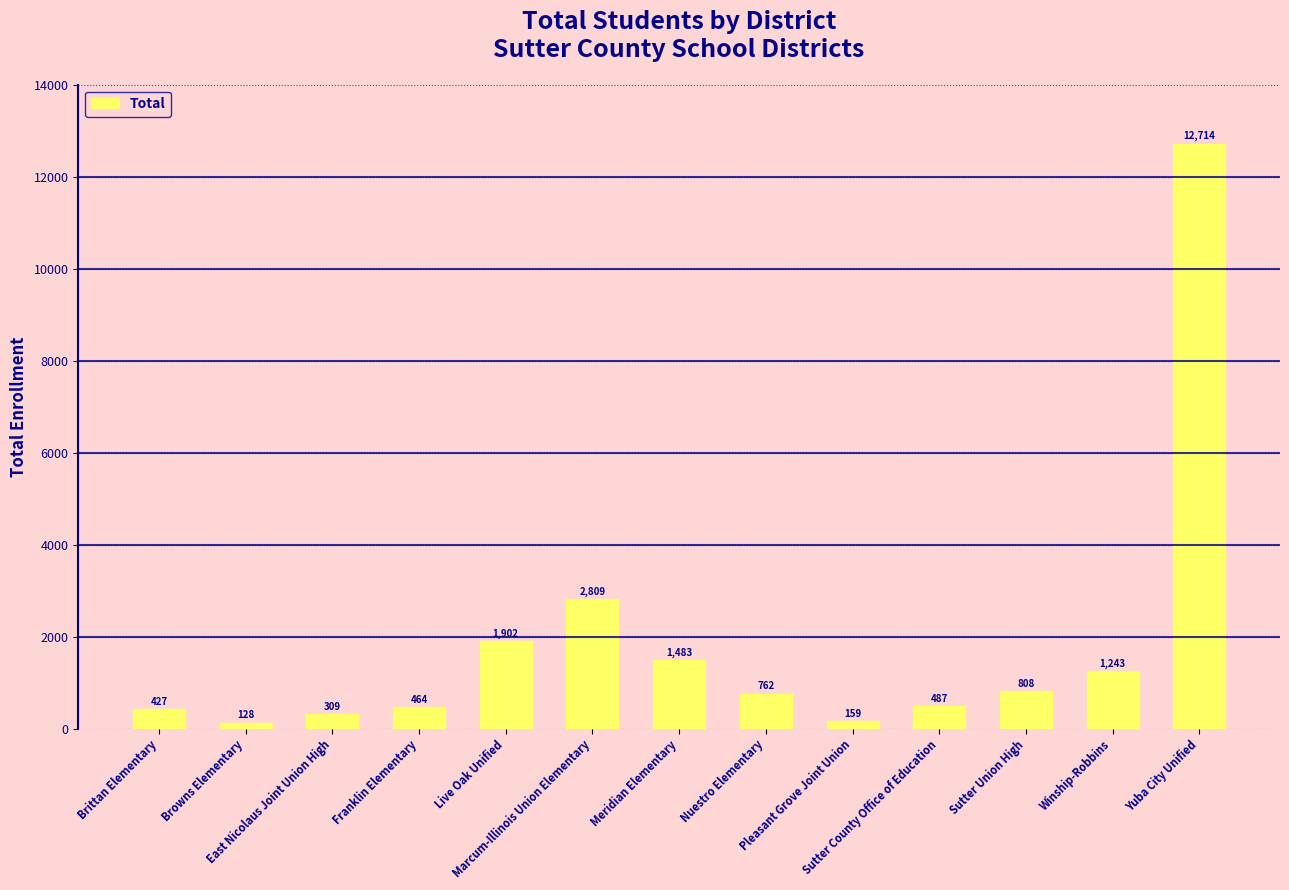

Is it true that the value at East Nicolaus Joint Union High is 309?

True